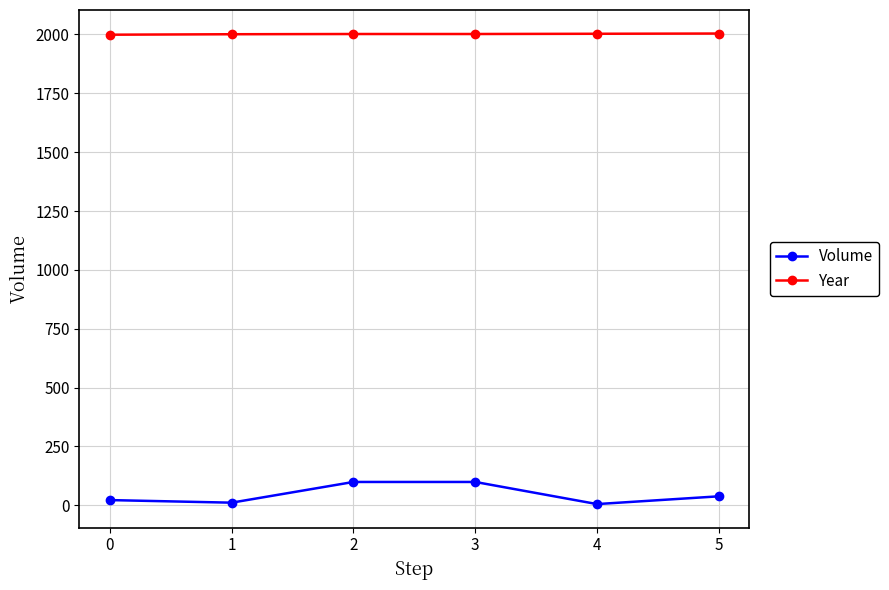

What is the maximum value shown in the chart?

2004